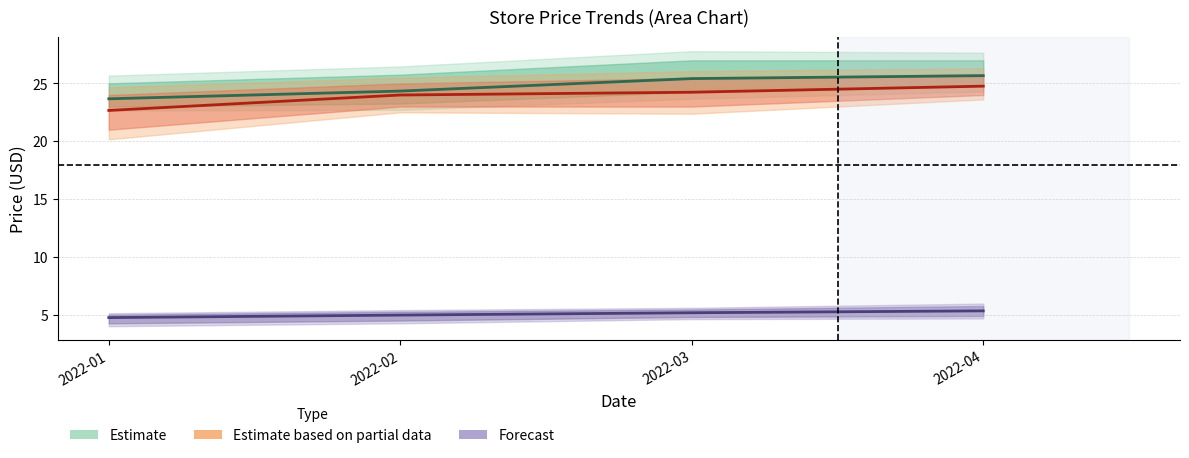

What is the value of the Costco point at the 1st from the left?

4.7